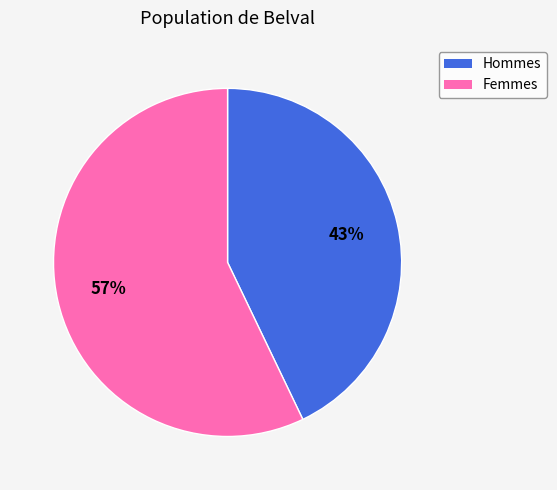

Does any single category account for the majority?

Yes